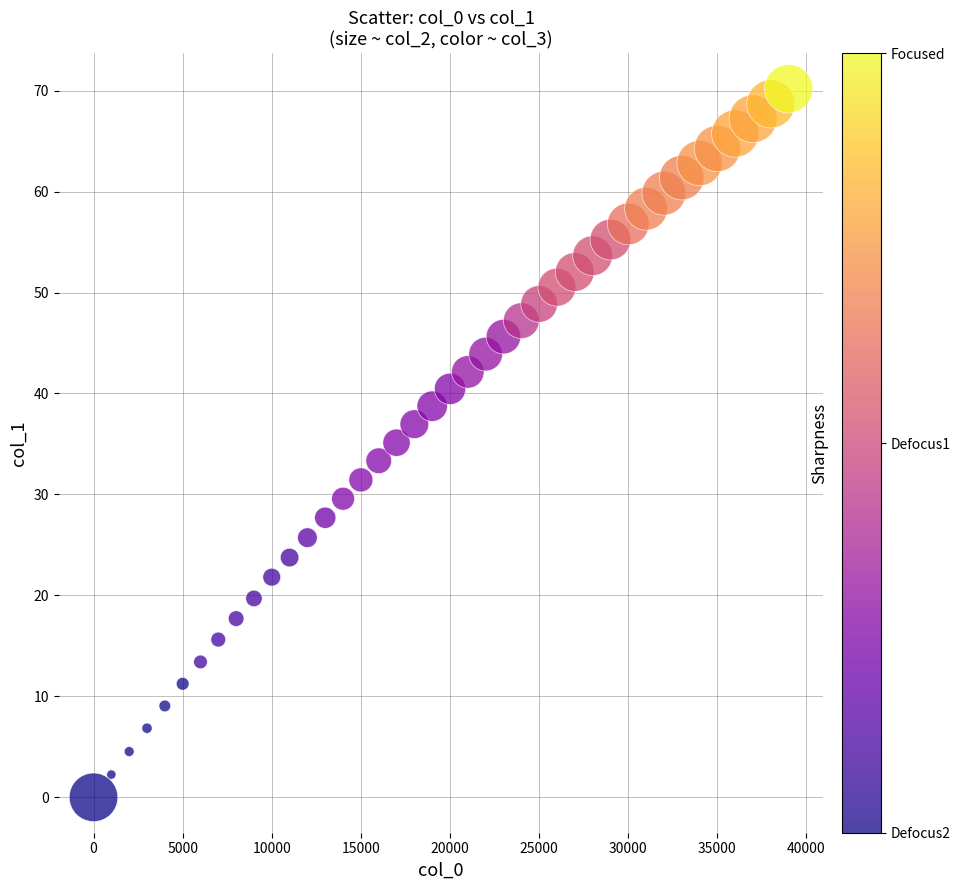

What is the range of X values (max minus min)?

39000.0